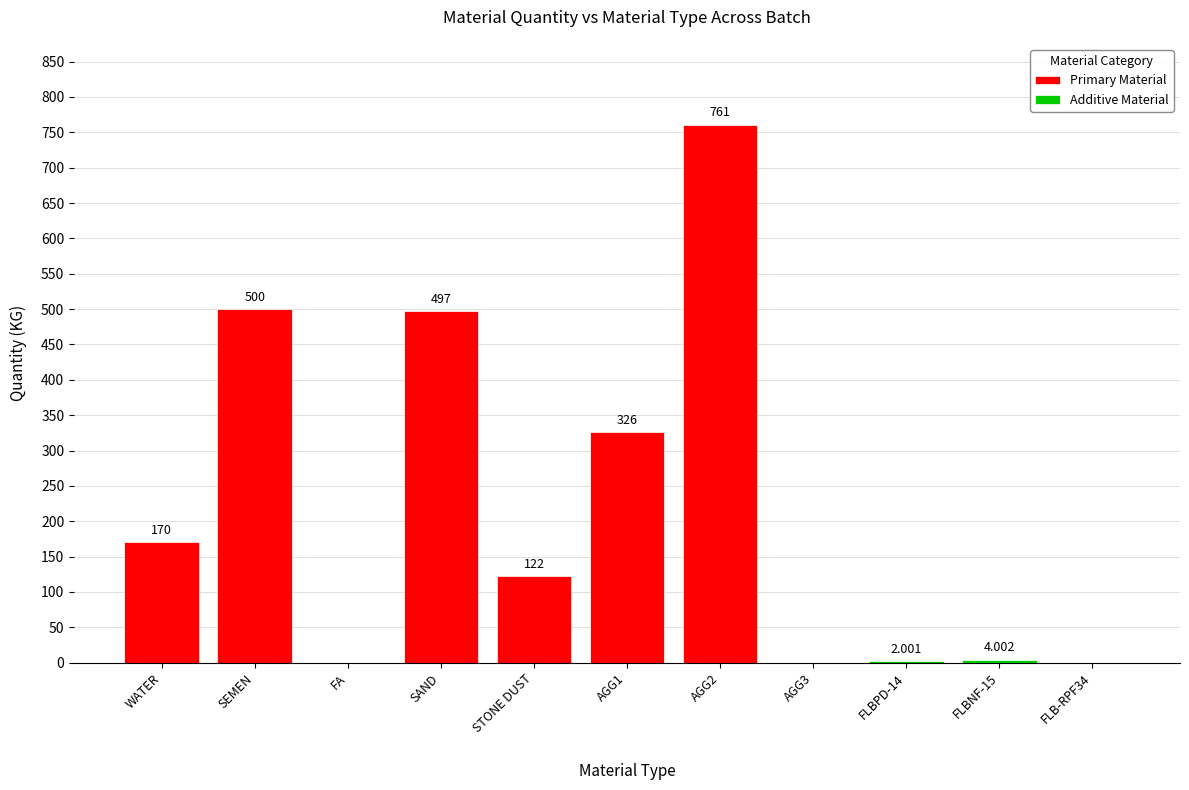

True or false: the data shows 761.0 at AGG2.

True